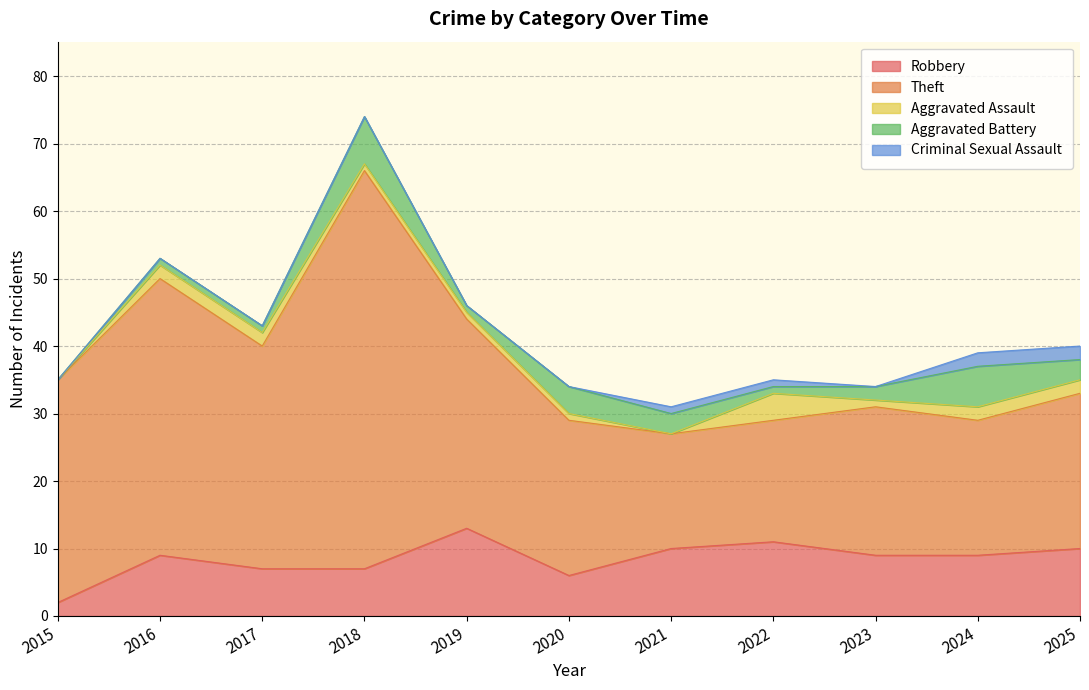

At 2015, list the series in order from smallest to largest.

Aggravated Assault, Aggravated Battery, Criminal Sexual Assault, Robbery, Theft